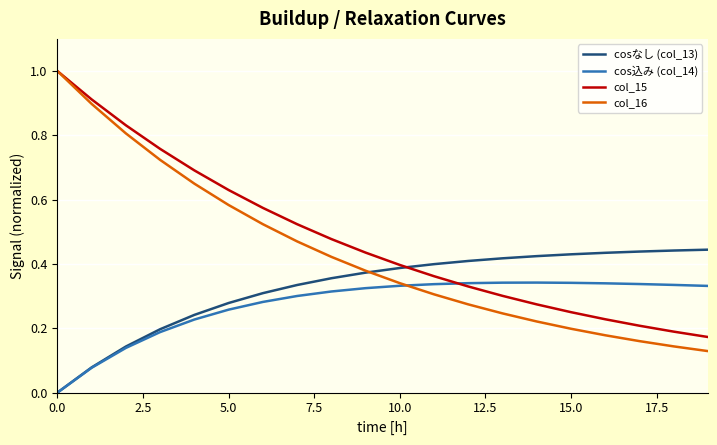

Which series has the widest spread of values?

col_16